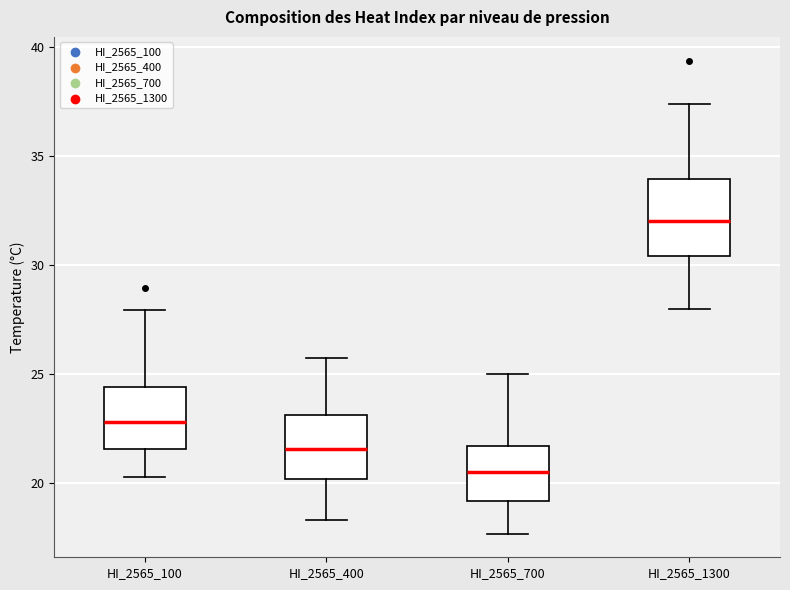

Reading left to right, read every box against the y-axis: the position of its median line, the range the box covers, and the ends of its whiskers. The values are not printed on the chart, so give them approximately, as read against the axis.

HI_2565_100: median 23.0, box 21.5 to 24.5, whiskers 20.5 to 28.0
HI_2565_400: median 21.5, box 20.0 to 23.0, whiskers 18.5 to 25.5
HI_2565_700: median 20.5, box 19.0 to 21.5, whiskers 17.5 to 25.0
HI_2565_1300: median 32.0, box 30.5 to 34.0, whiskers 28.0 to 37.5